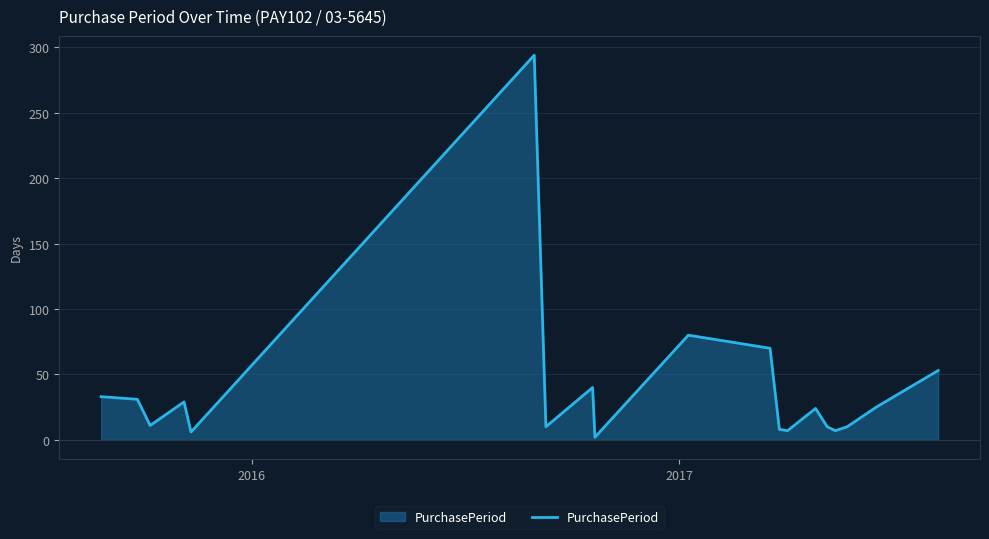

What is the difference between the maximum and minimum values?

292